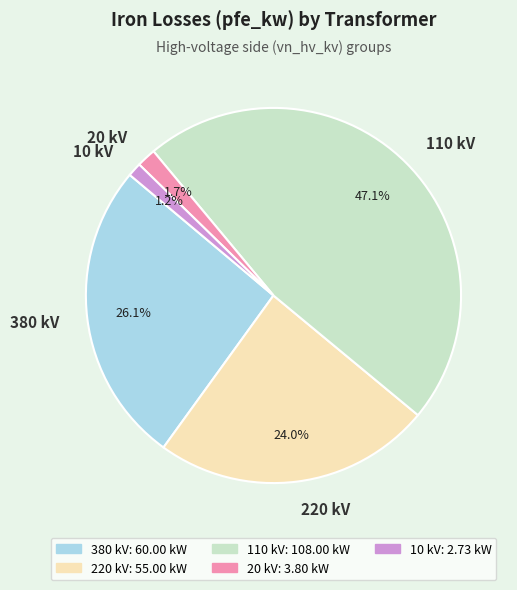

Which has a higher value, 110 kV or 380 kV?

110 kV